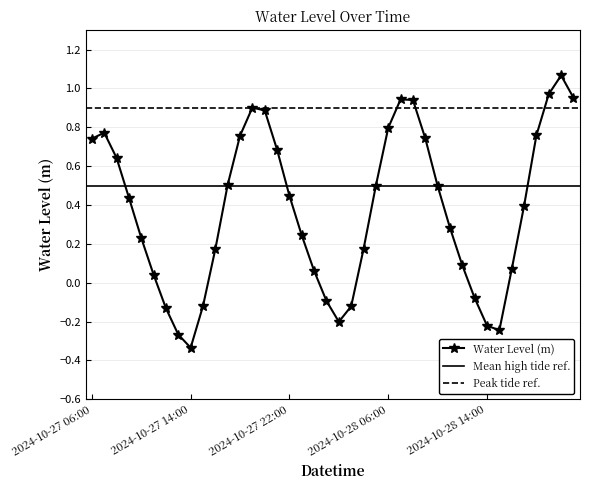

What is the value of the 21st point from the left?

-0.2